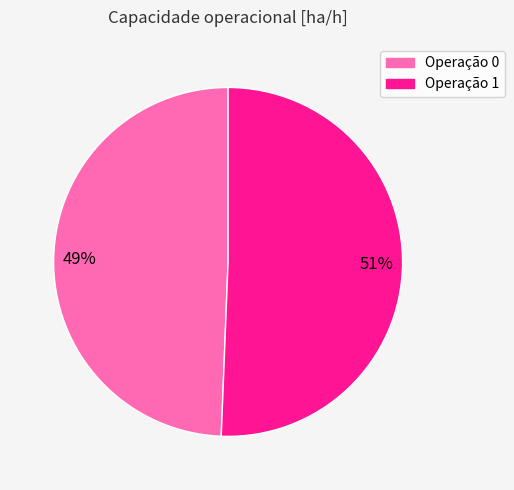

To the nearest percent, what is the average slice percentage?

50%